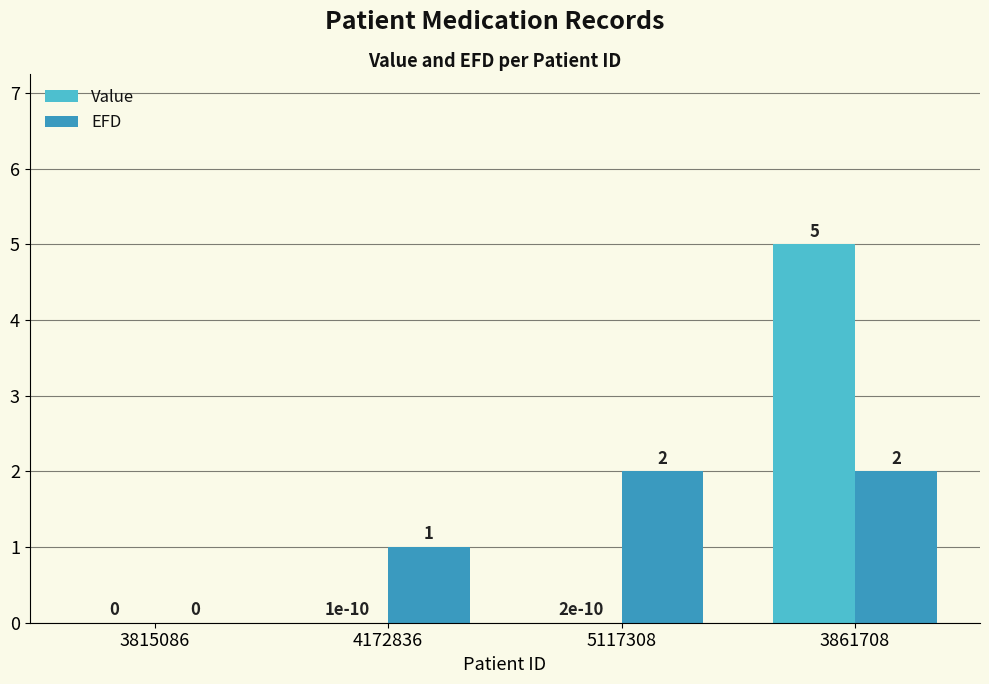

What is the total value across all series at 5117308?

2.0